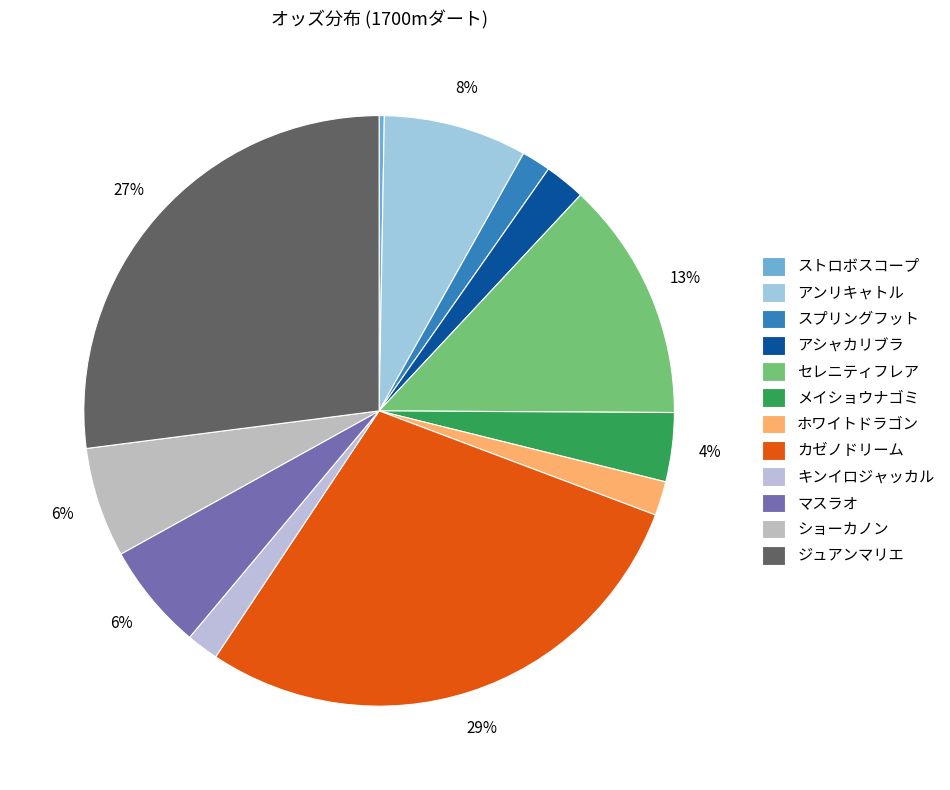

Count the number of slices in the pie.

12